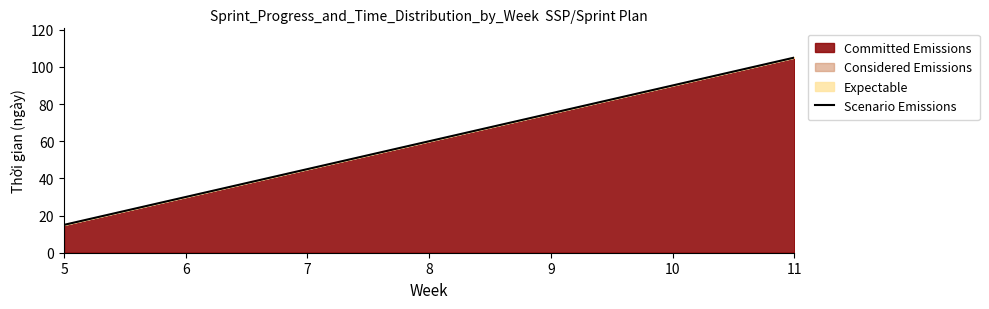

What is the change in value from 10 to 11?

+15